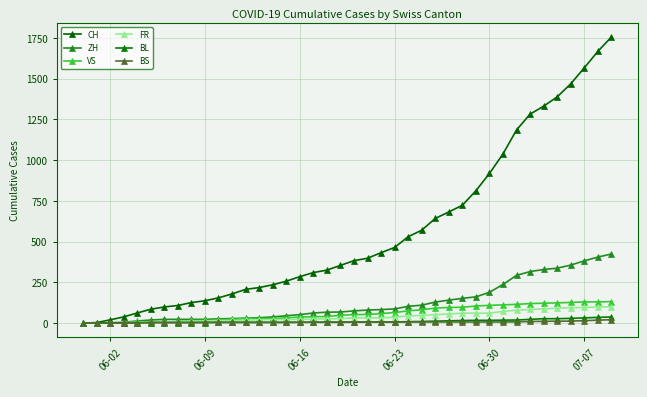

How many distinct data groups are displayed?

6